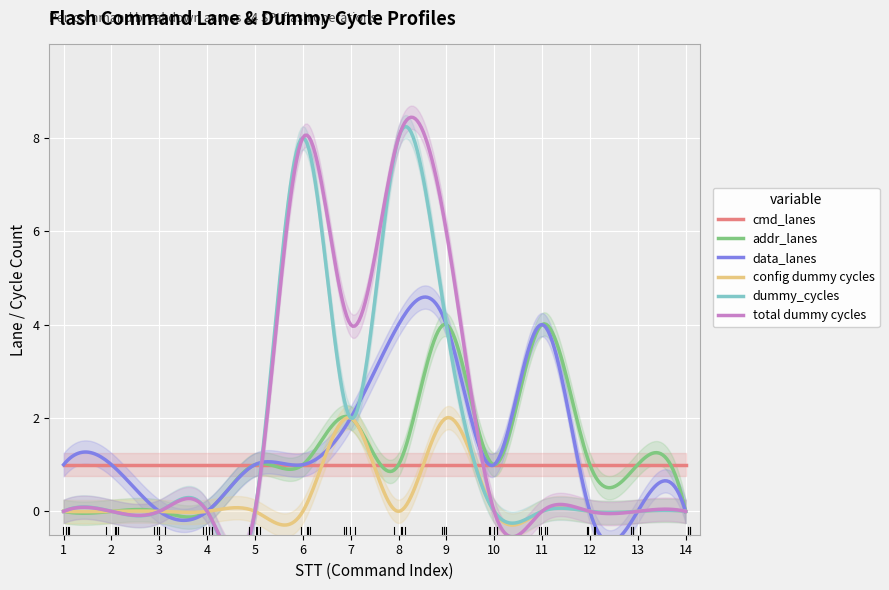

Between 4 and 5, which series saw the biggest shift?

addr_lanes